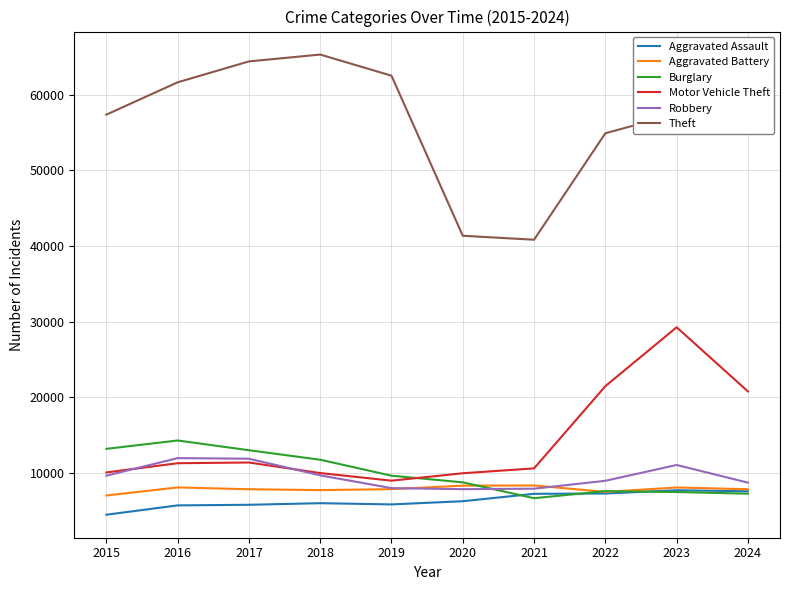

At which category is the sum across all series the highest?

2023